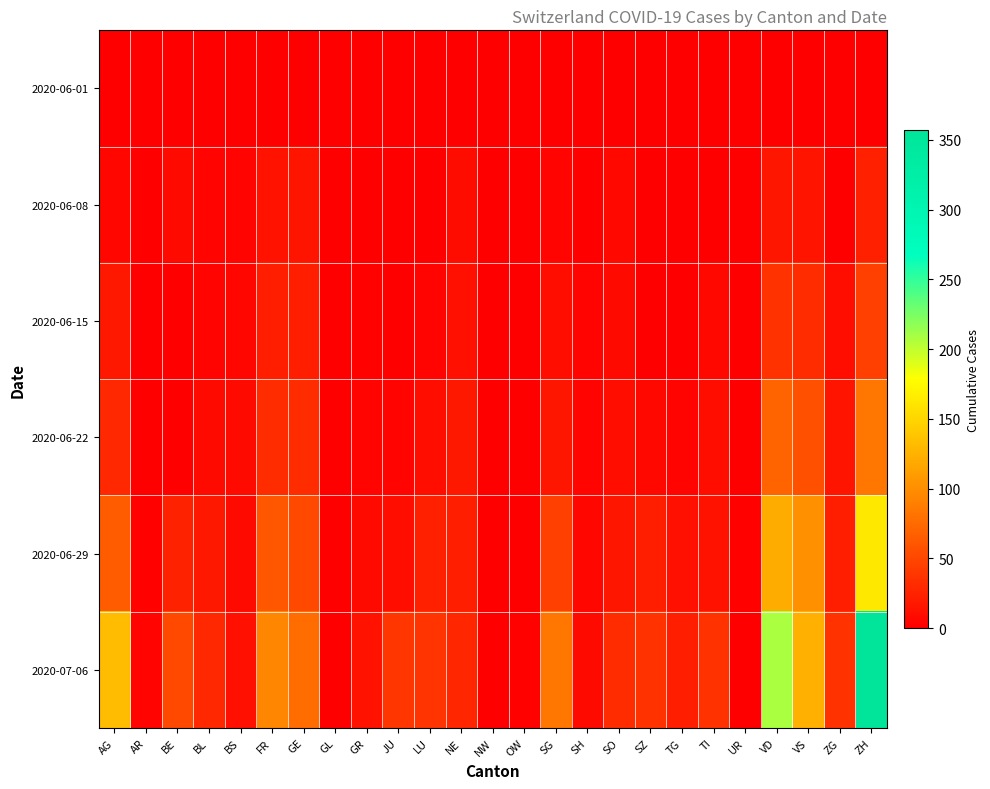

At which category is the sum across all series the highest?

ZH